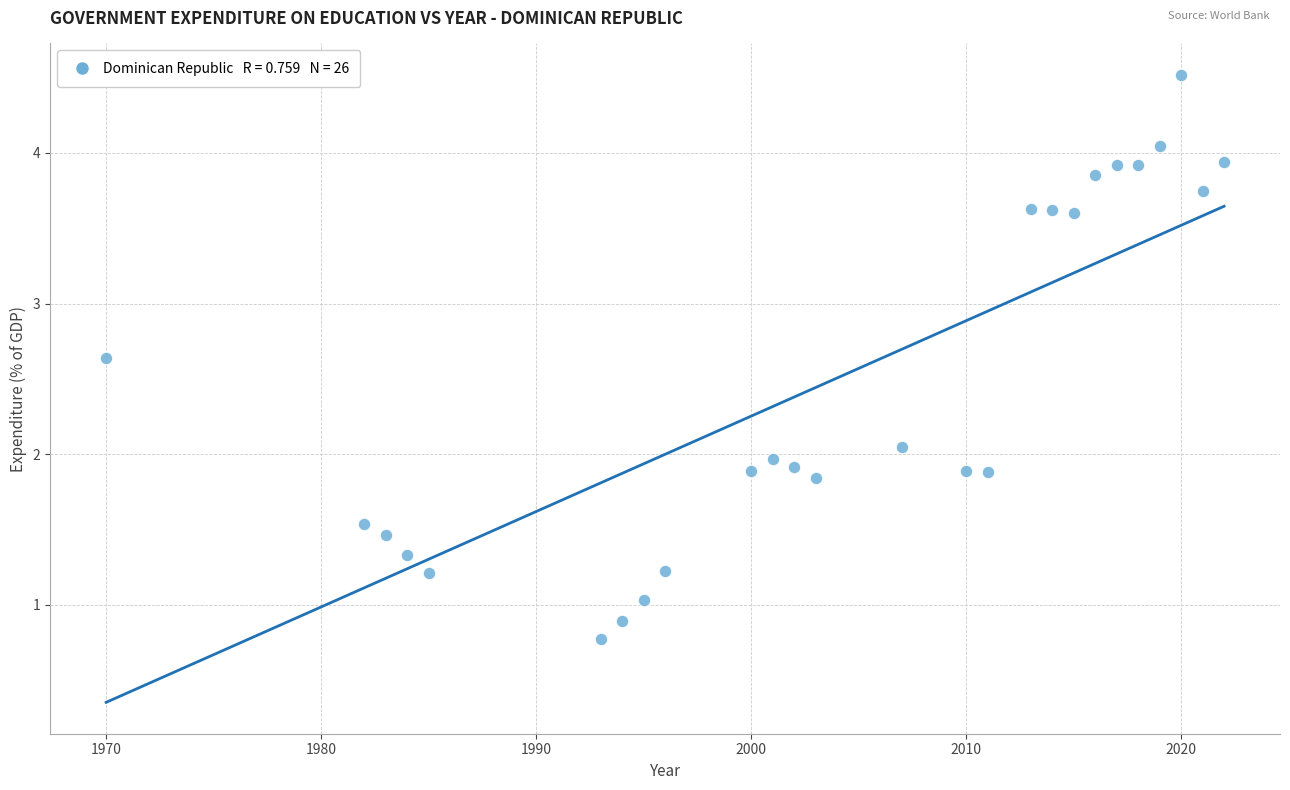

What is the range of X values (max minus min)?

52.0